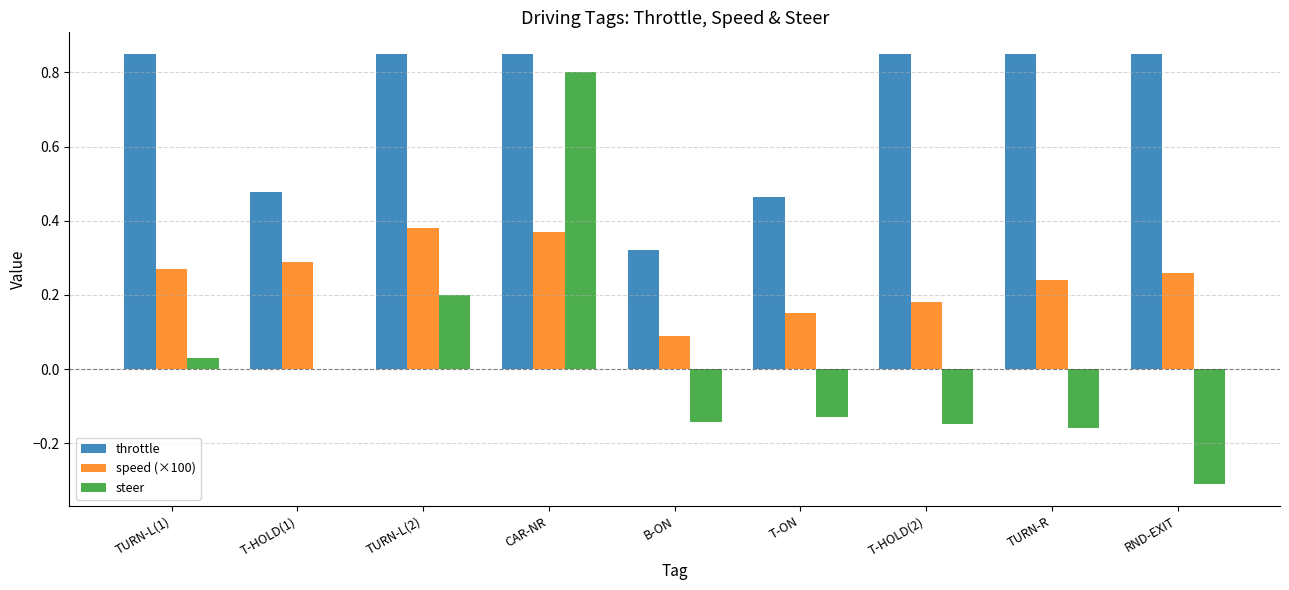

At which label is throttle closest to 0?

B-ON